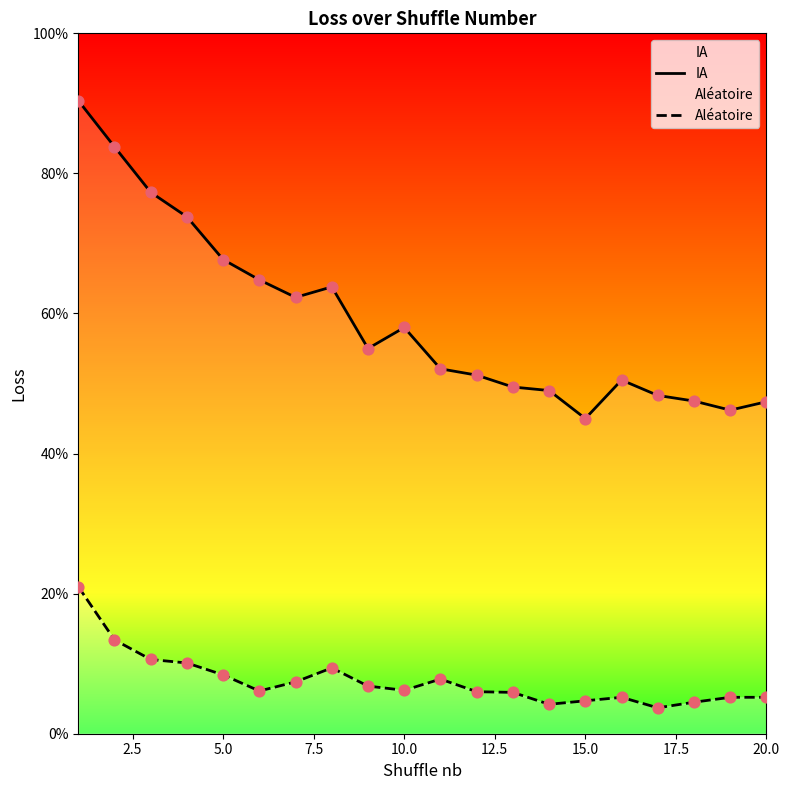

Which series has the largest total across all categories?

IA